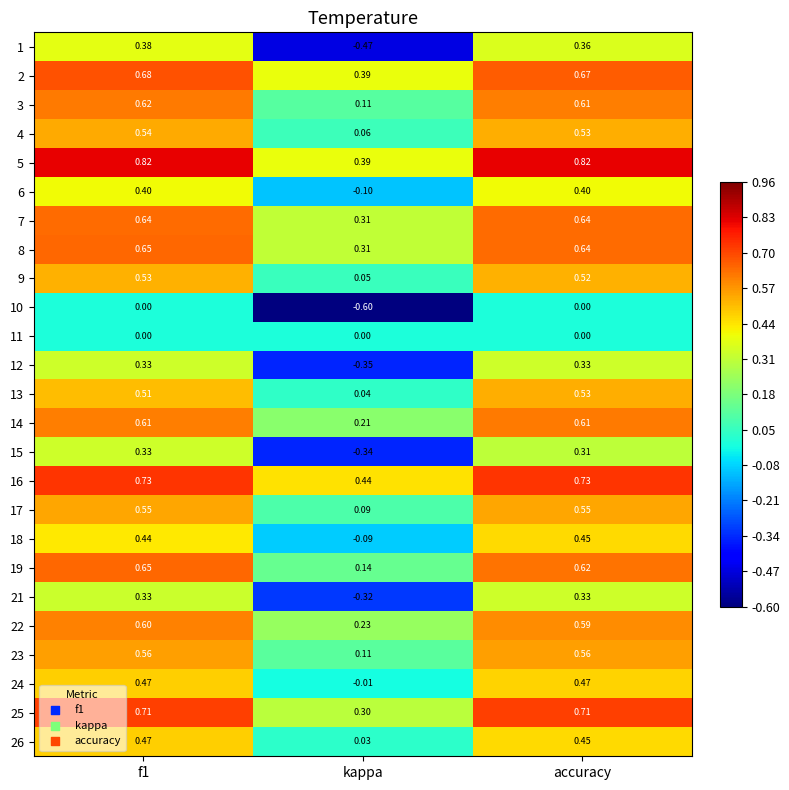

At which label is 23 closest to 0?

kappa